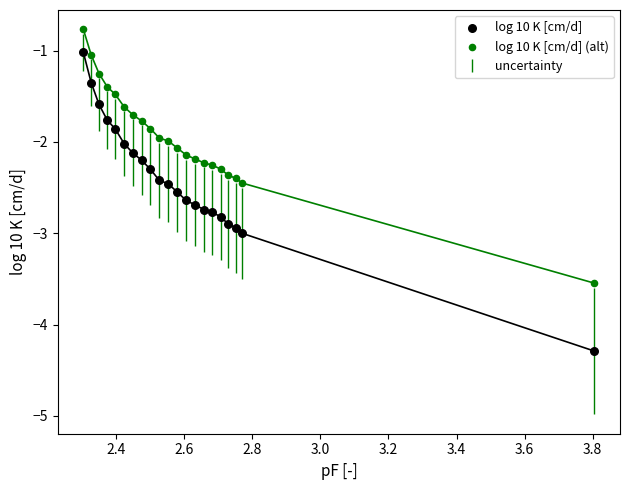

Which series contains the highest Y value?

log 10 K [cm/d] (alt)